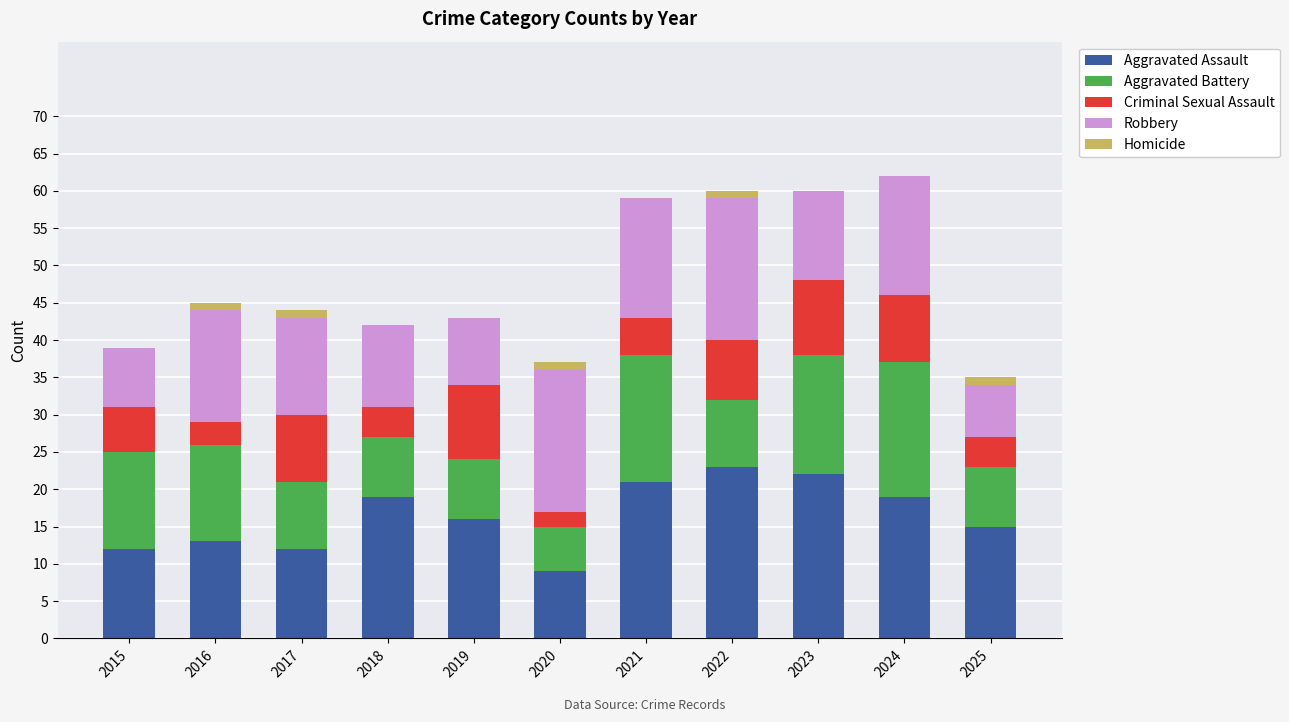

What is the maximum value for Aggravated Assault?

23